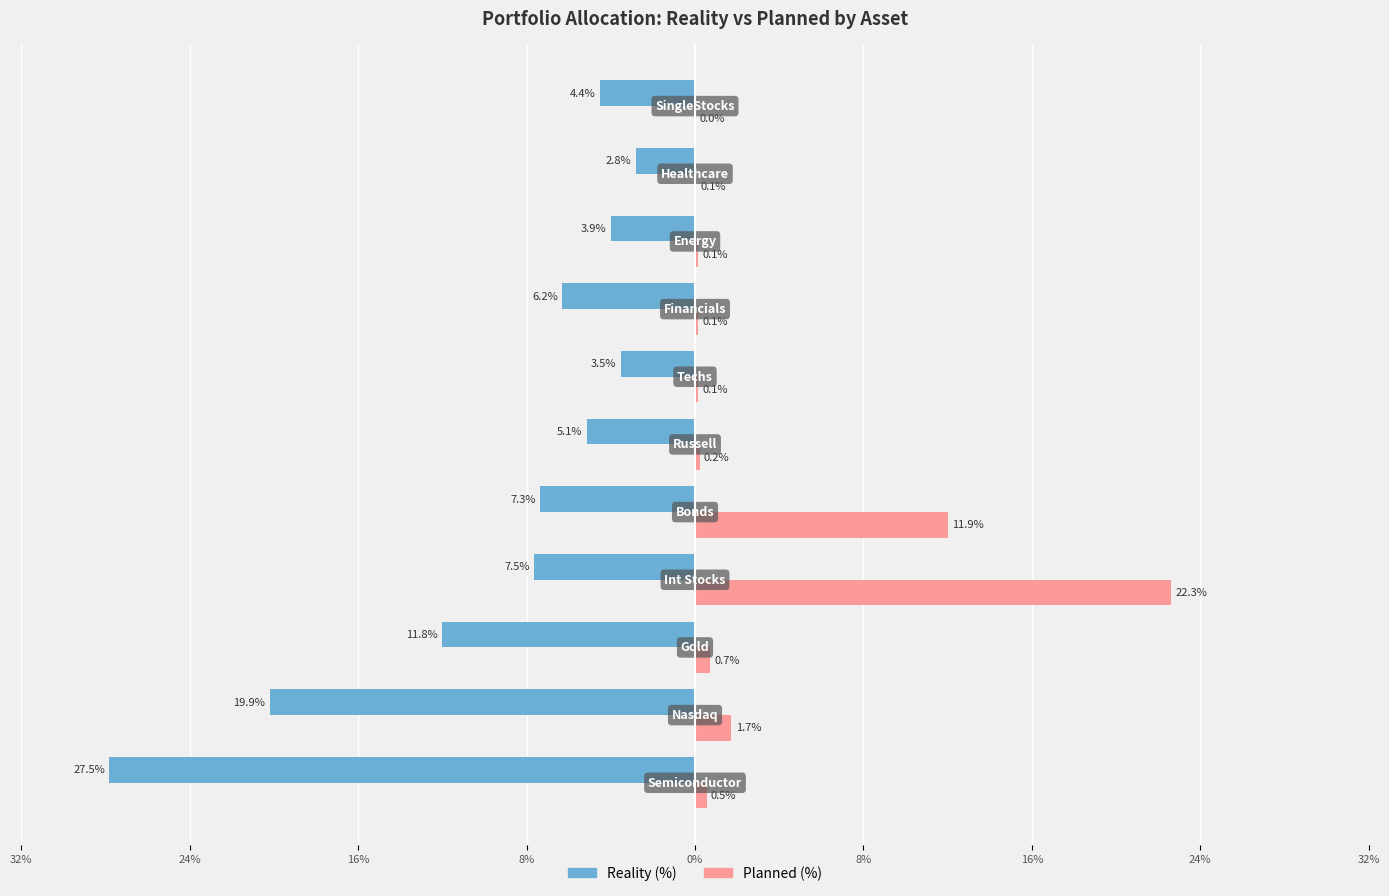

What are all the series names shown in the legend?

Reality (%), Planned (%)